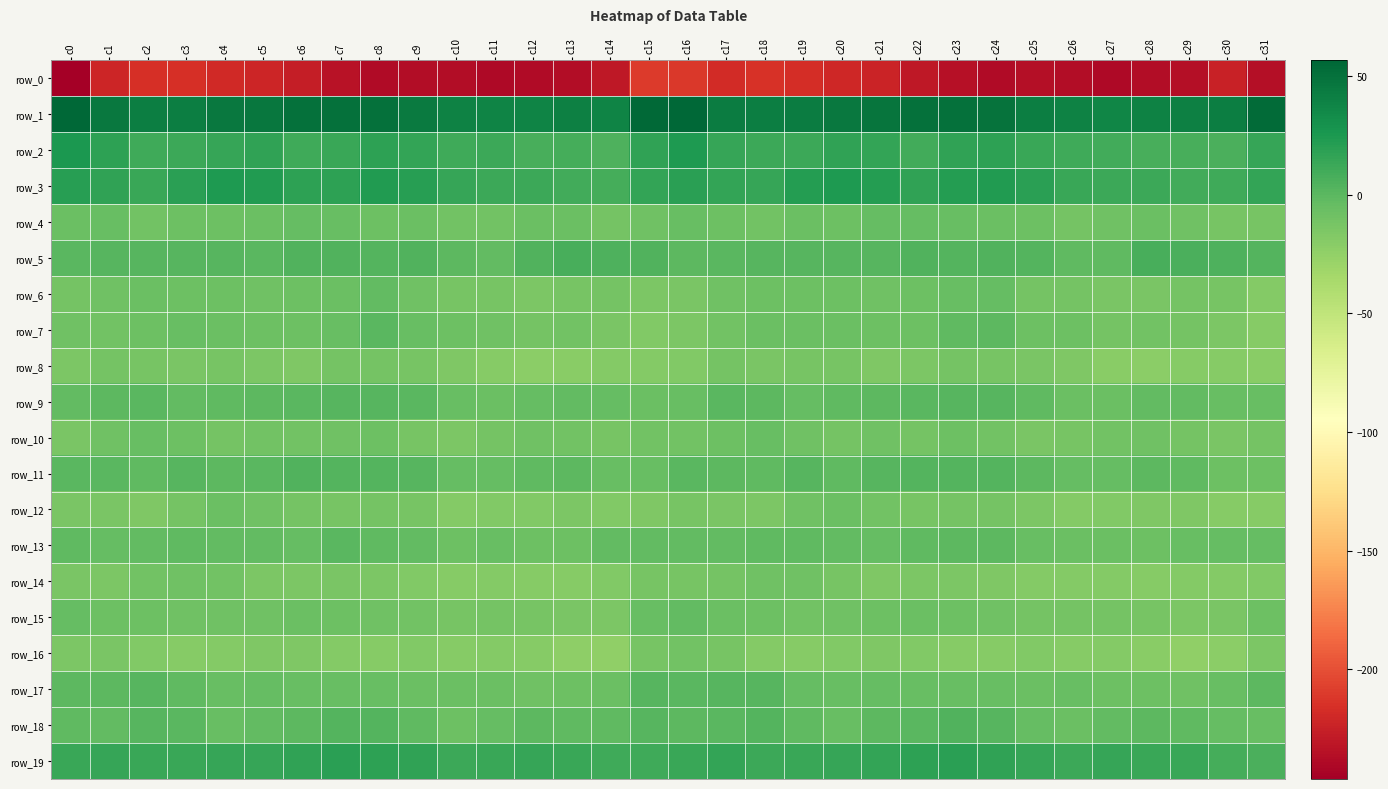

Which series has the widest spread of values?

row_0